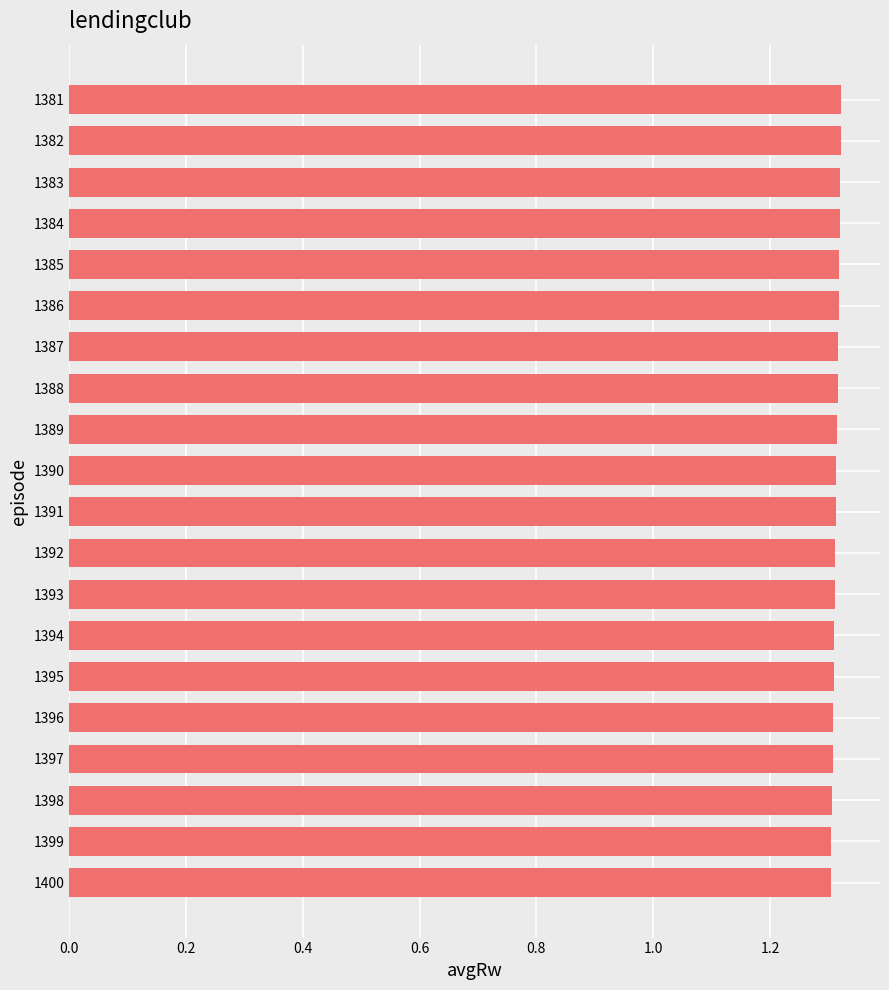

Approximately how many times larger is the value at 1395 compared to 1388?

1.0